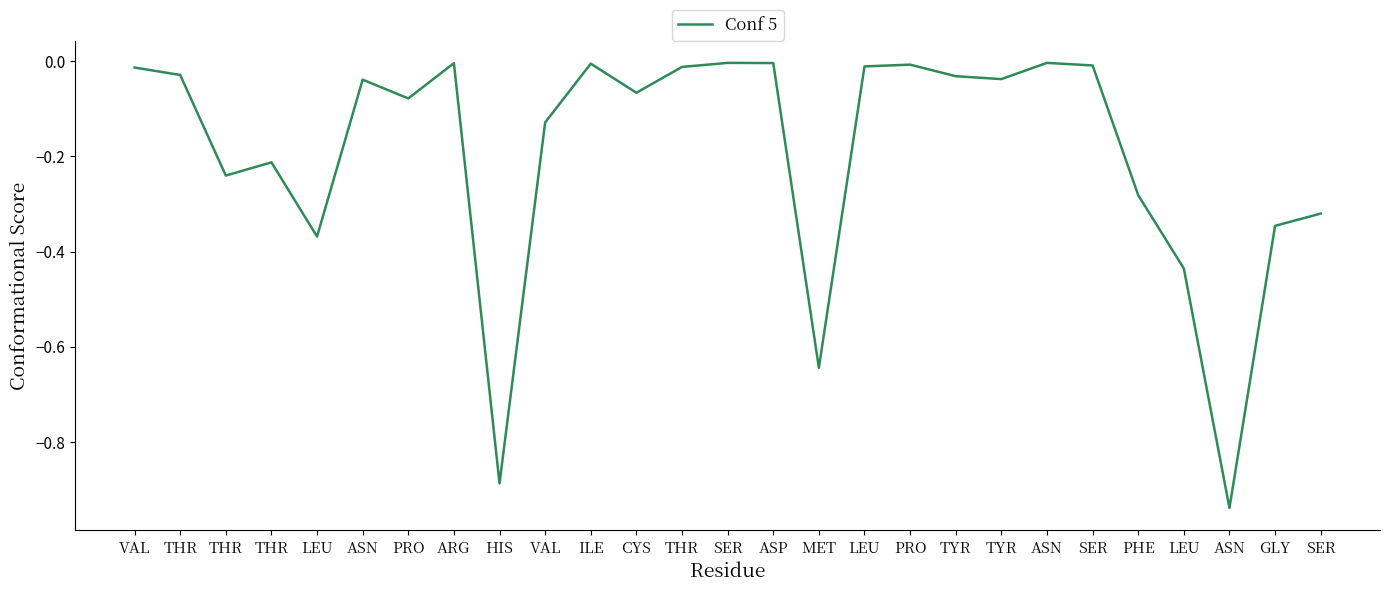

What is the difference between the maximum and minimum values?

0.9